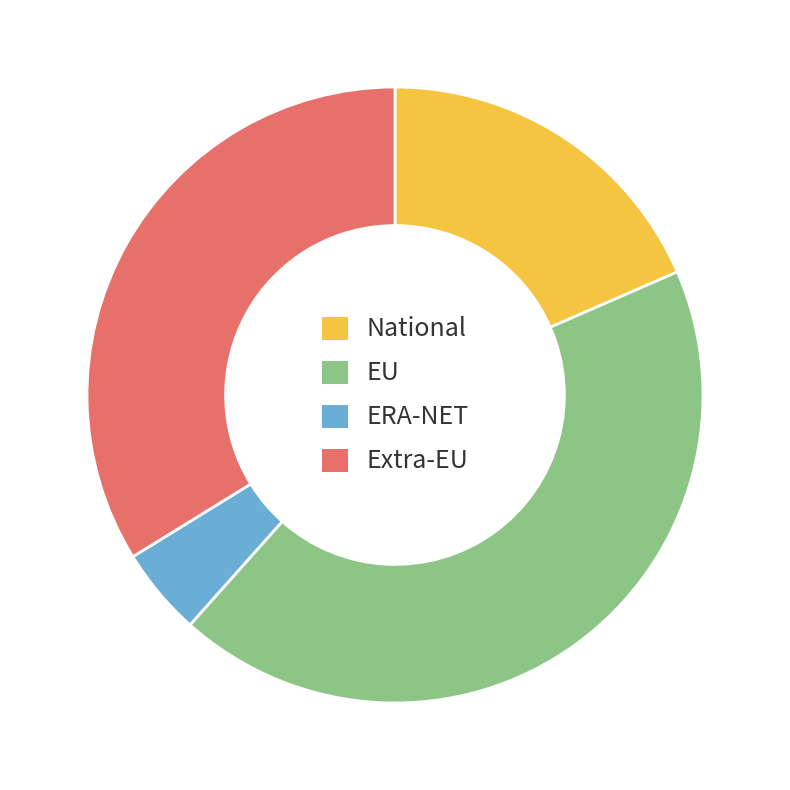

Combined, do Extra-EU and EU account for over 50%?

Yes